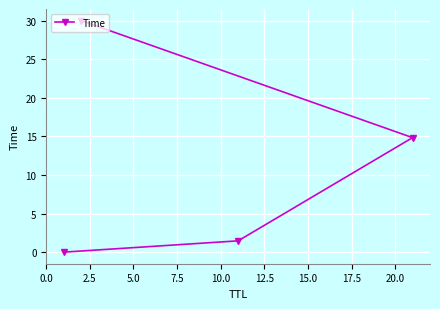

What is the maximum value shown in the chart?

30.0